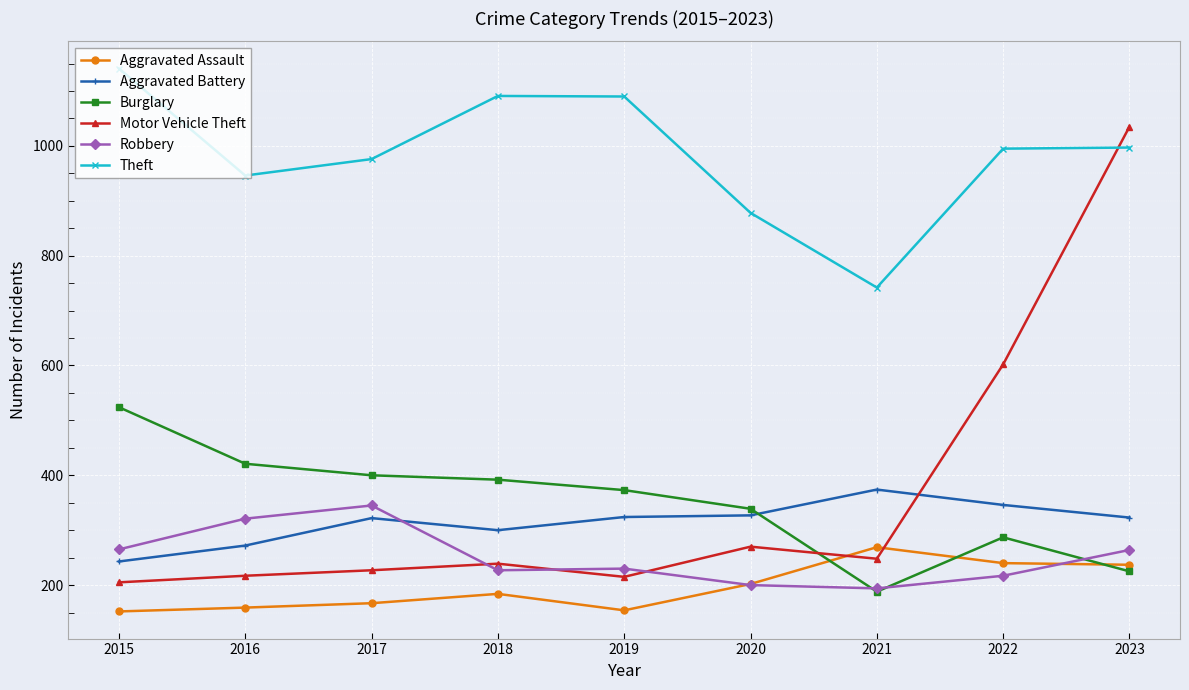

What is the difference between the Theft values at 2017 and 2021?

234